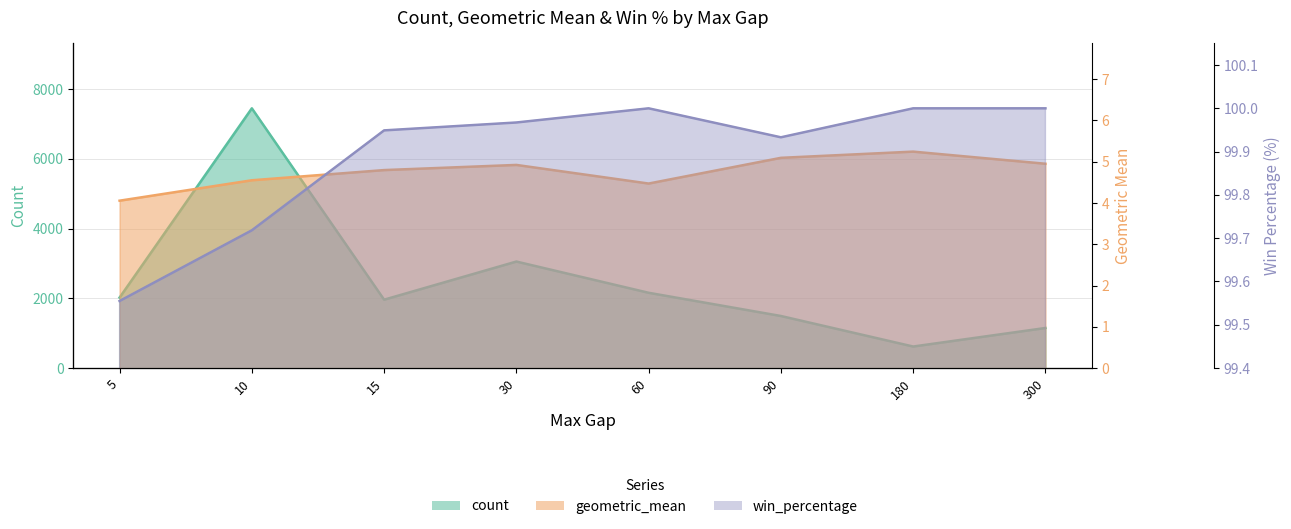

What is the difference between the maximum and minimum values in the count series?

6834.0